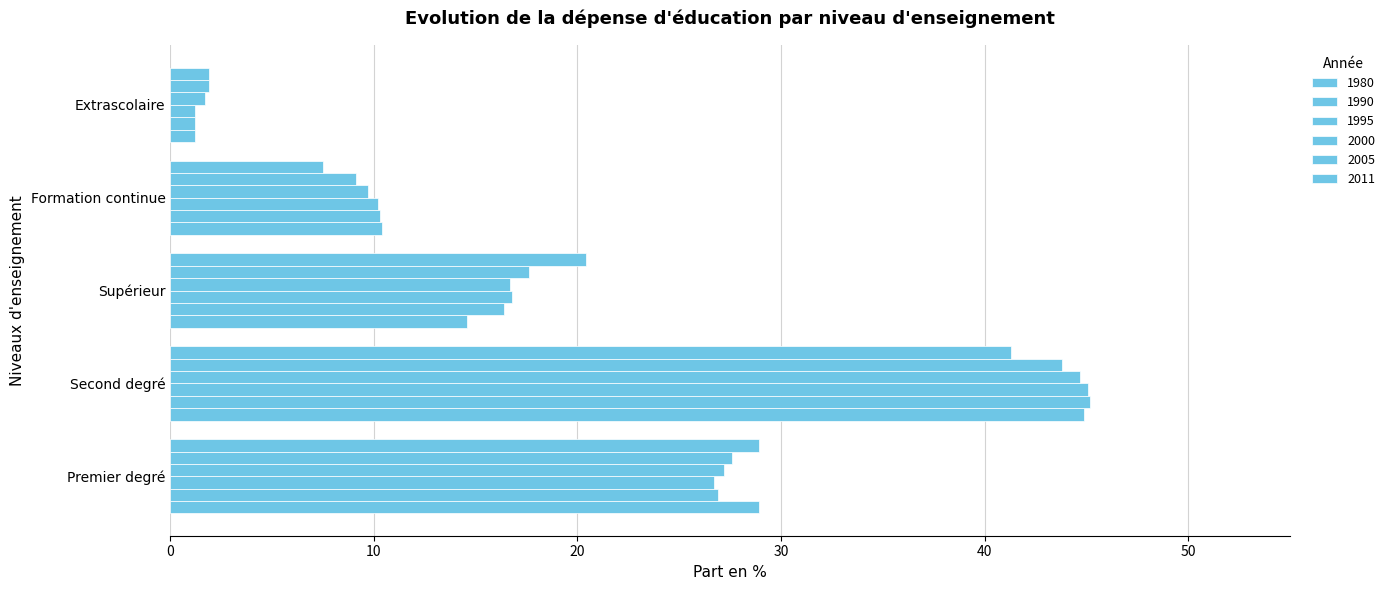

At which category is the sum across all series the highest?

Second degré